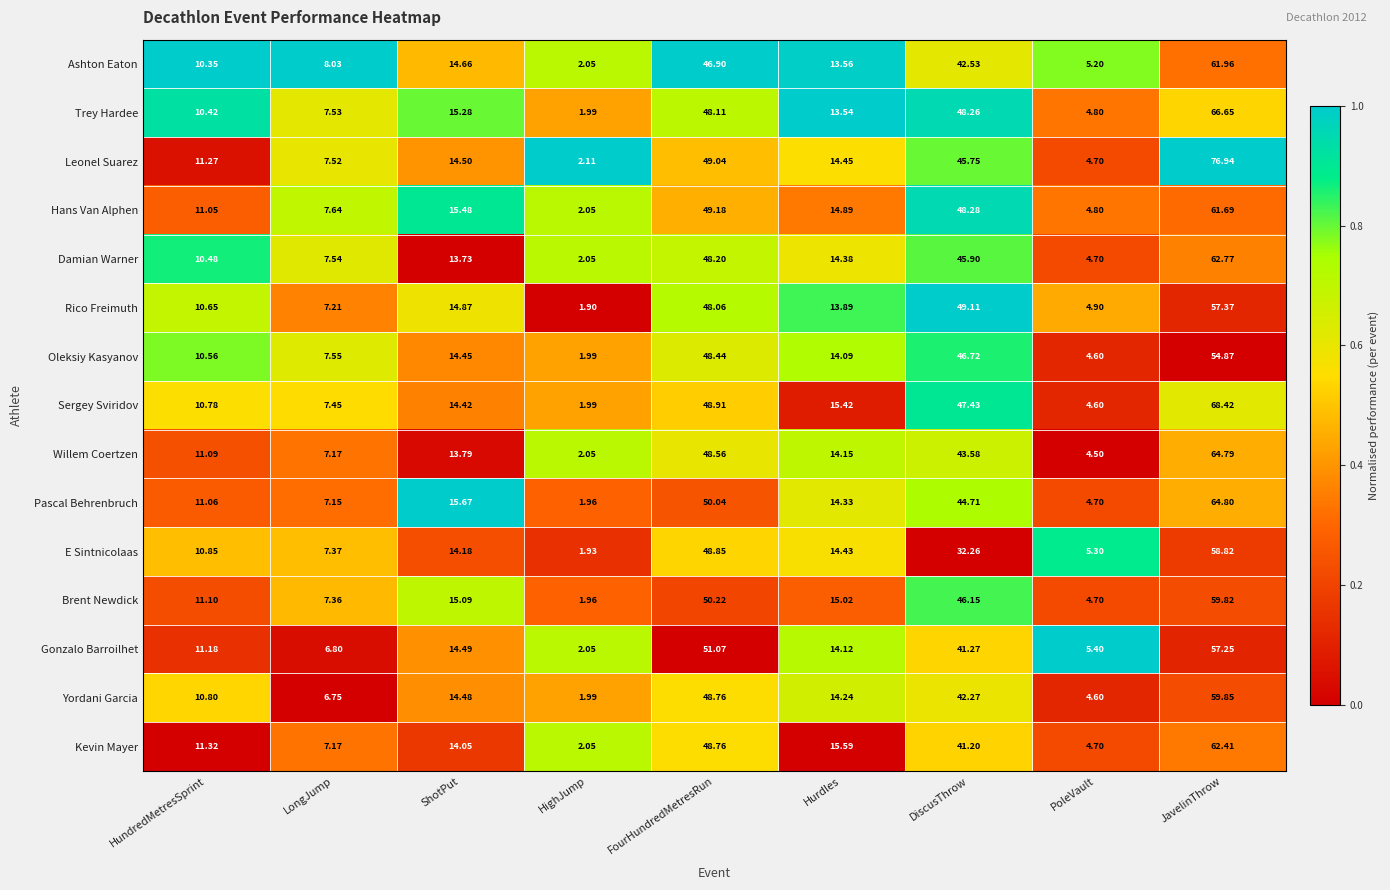

Which series changed the most between ShotPut and FourHundredMetresRun?

Gonzalo Barroilhet